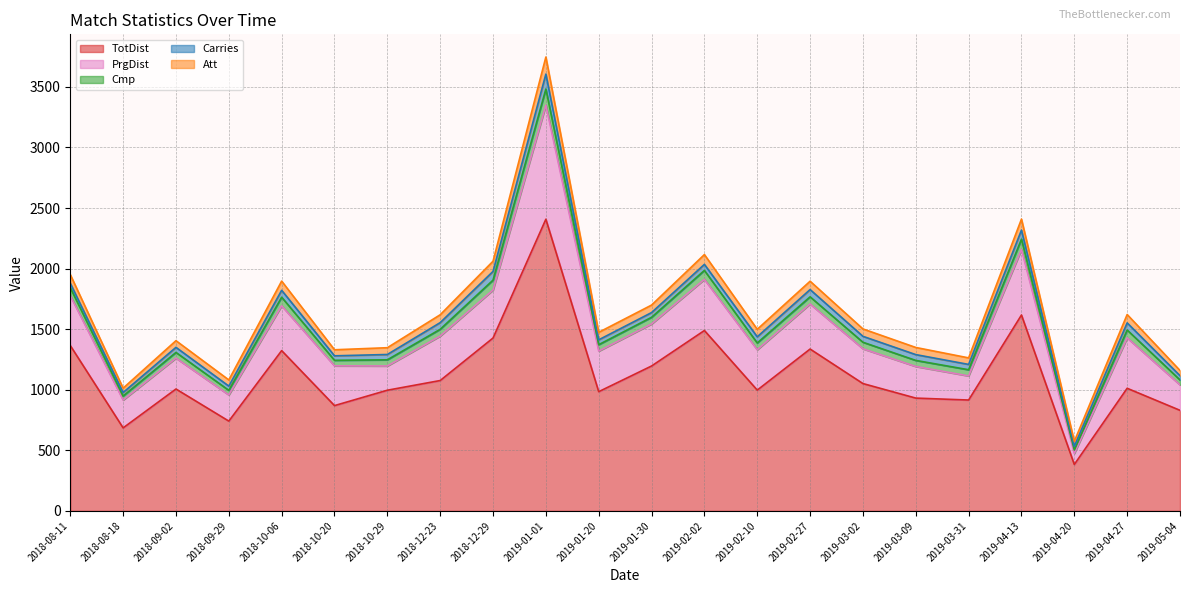

The value of PrgDist at 2019-03-09 is 405. True or false?

False